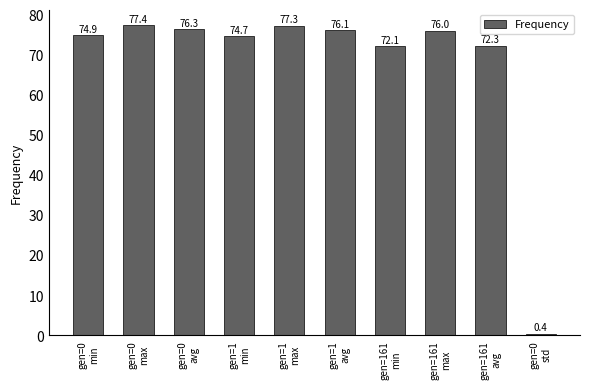

What is the change in value from gen=1
avg to gen=161
max?

-0.2